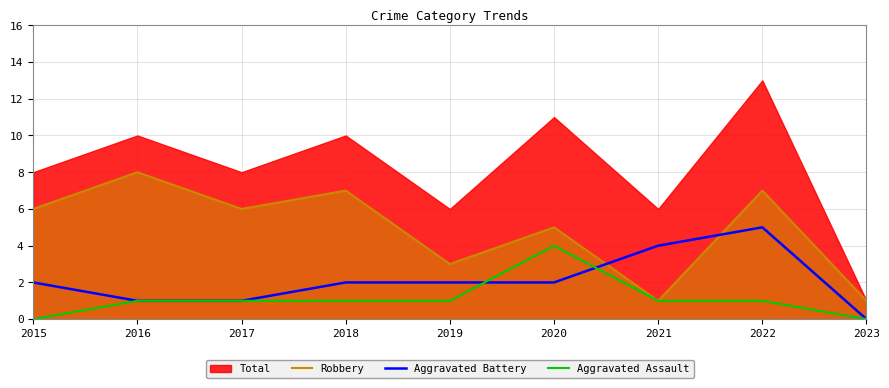

Which series has the largest total across all categories?

Robbery